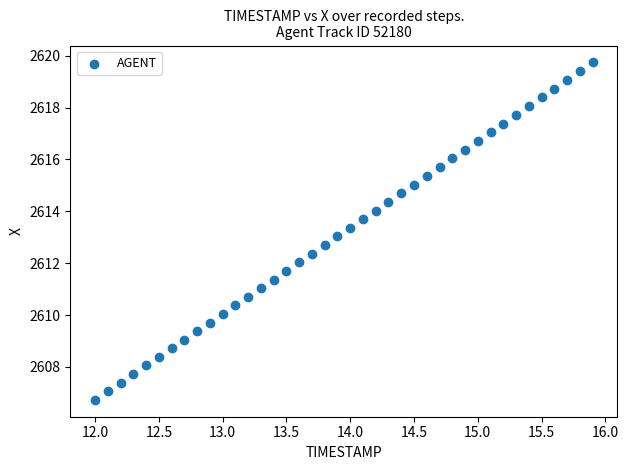

What is the range of Y values (max minus min)?

13.0